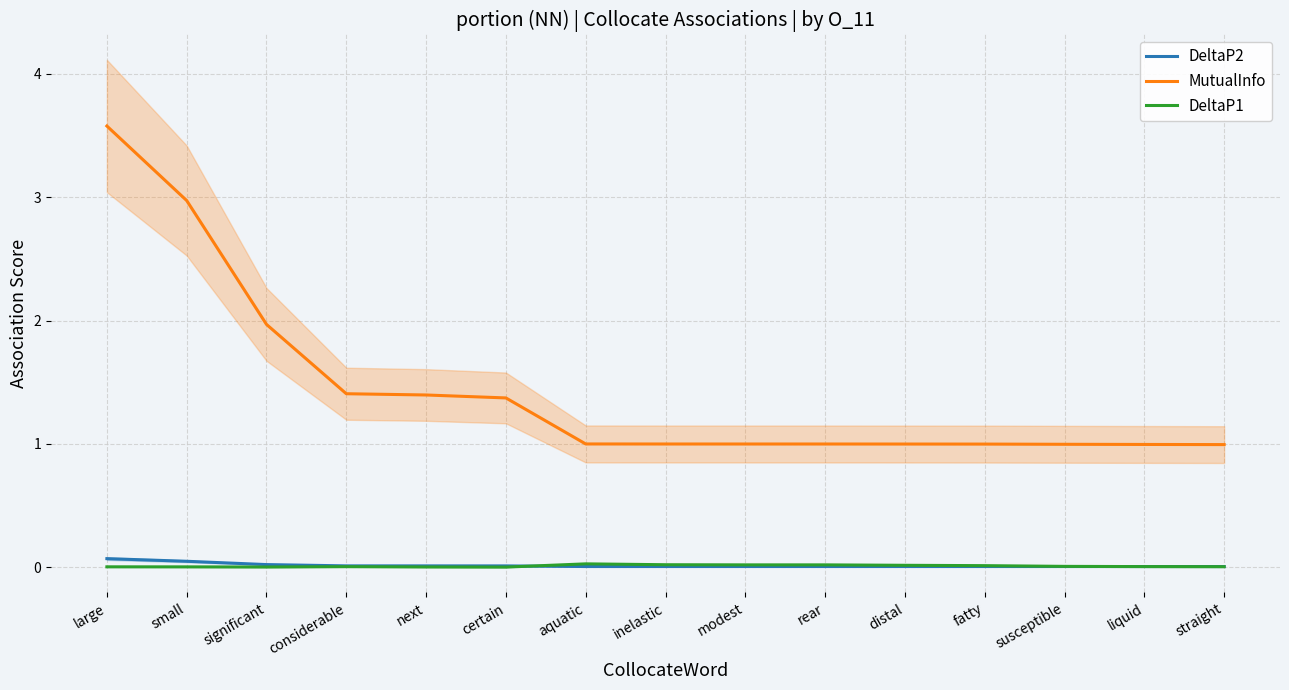

Is the value of DeltaP2 at considerable greater than the value of DeltaP1 at rear?

No